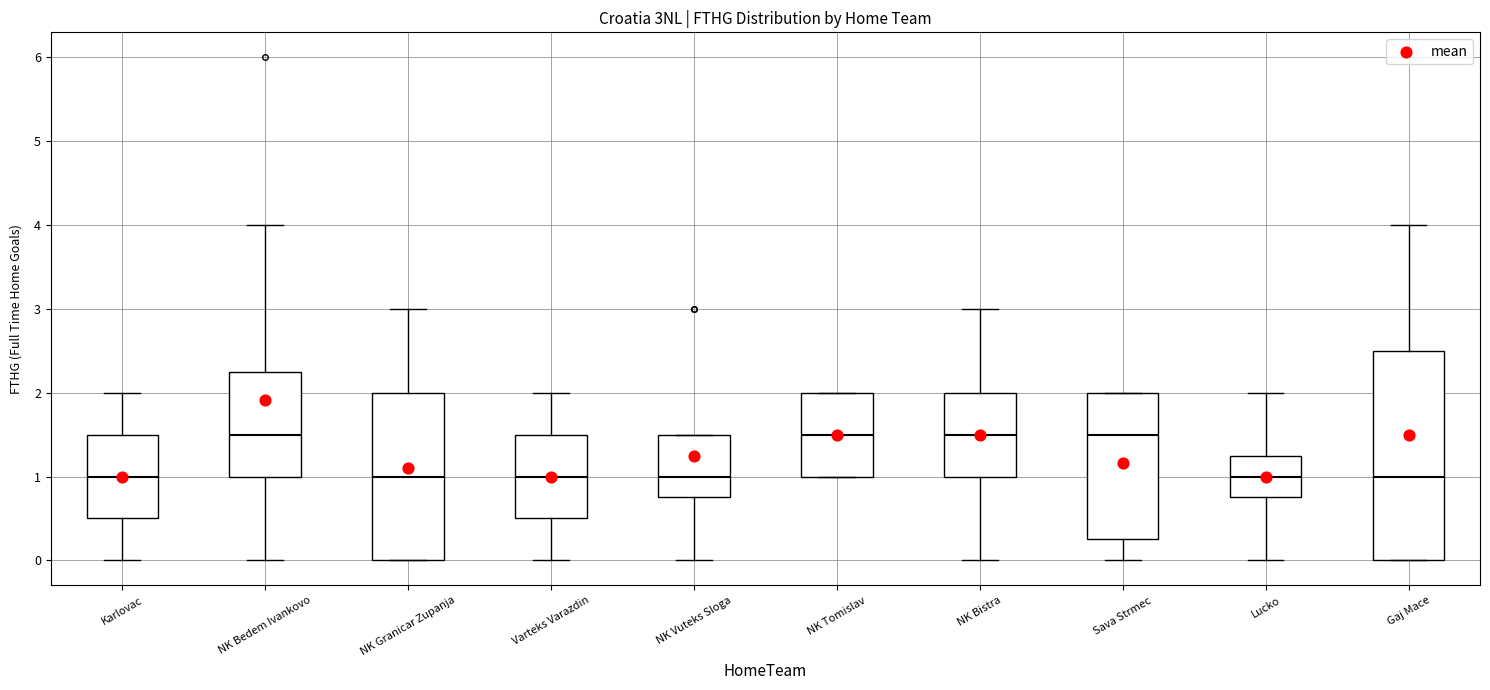

Reading left to right, transcribe this box plot: for each box, give where its median line is, the range the box spans, and where its two whiskers end, as read against the y-axis. The values are not printed on the chart, so give them approximately, as read against the axis.

Karlovac: median 1.0, box 0.5 to 1.5, whiskers 0.0 to 2.0
NK Bedem Ivankovo: median 1.5, box 1.0 to 2.3, whiskers 0.0 to 4.0
NK Granicar Zupanja: median 1.0, box 0.0 to 2.0, whiskers 0.0 to 3.0
Varteks Varazdin: median 1.0, box 0.5 to 1.5, whiskers 0.0 to 2.0
NK Vuteks Sloga: median 1.0, box 0.8 to 1.5, whiskers 0.0 to 1.5
NK Tomislav: median 1.5, box 1.0 to 2.0, whiskers 1.0 to 2.0
NK Bistra: median 1.5, box 1.0 to 2.0, whiskers 0.0 to 3.0
Sava Strmec: median 1.5, box 0.3 to 2.0, whiskers 0.0 to 2.0
Lucko: median 1.0, box 0.8 to 1.3, whiskers 0.0 to 2.0
Gaj Mace: median 1.0, box 0.0 to 2.5, whiskers 0.0 to 4.0